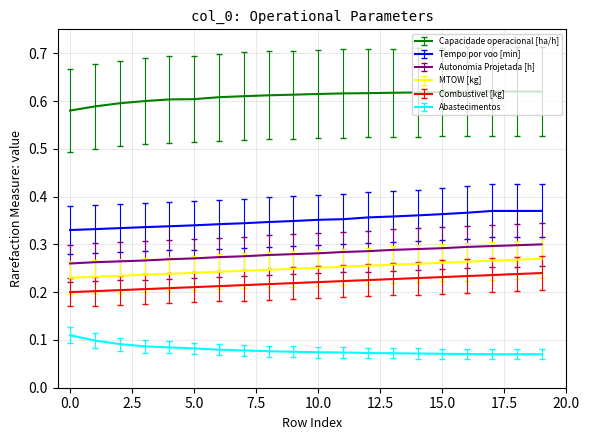

What are all the series names shown in the legend?

Capacidade operacional [ha/h], Tempo por voo [min], Autonomia Projetada [h], MTOW [kg], Combustivel [kg], Abastecimentos